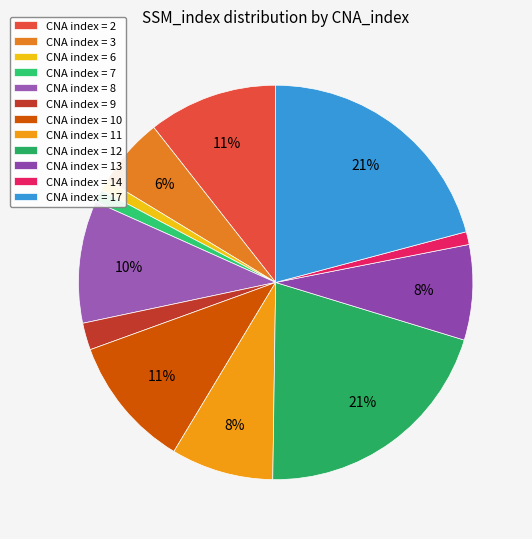

How many slices are in this pie chart?

12